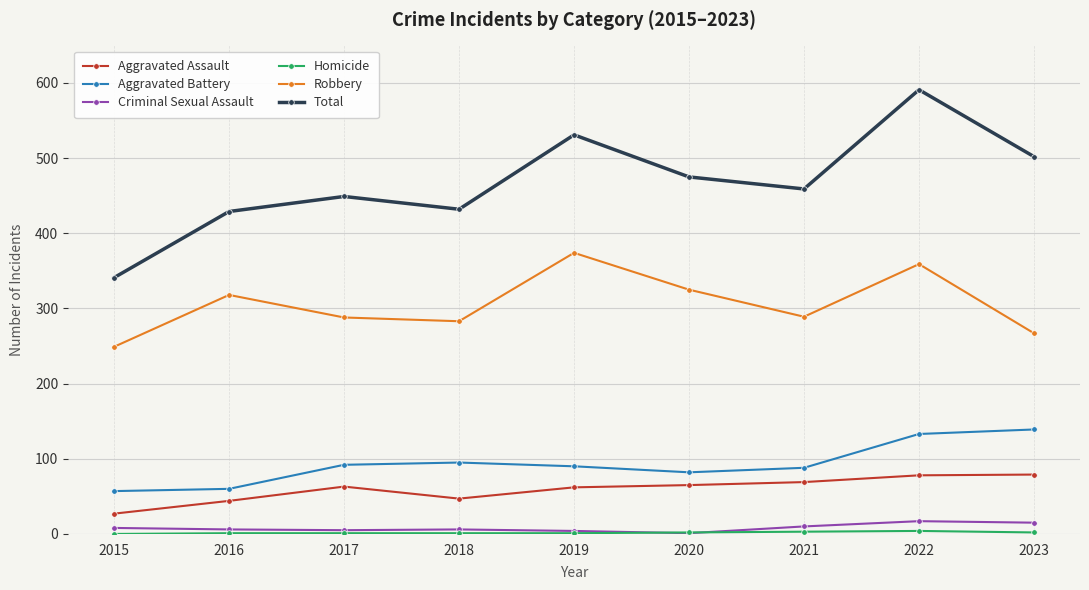

Where does the Robbery series first go above 289?

2016